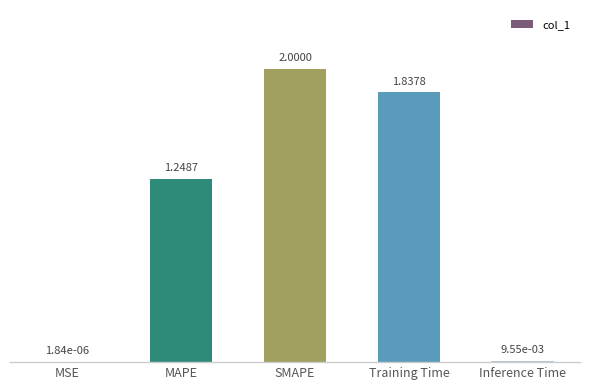

What is the average value?

1.0